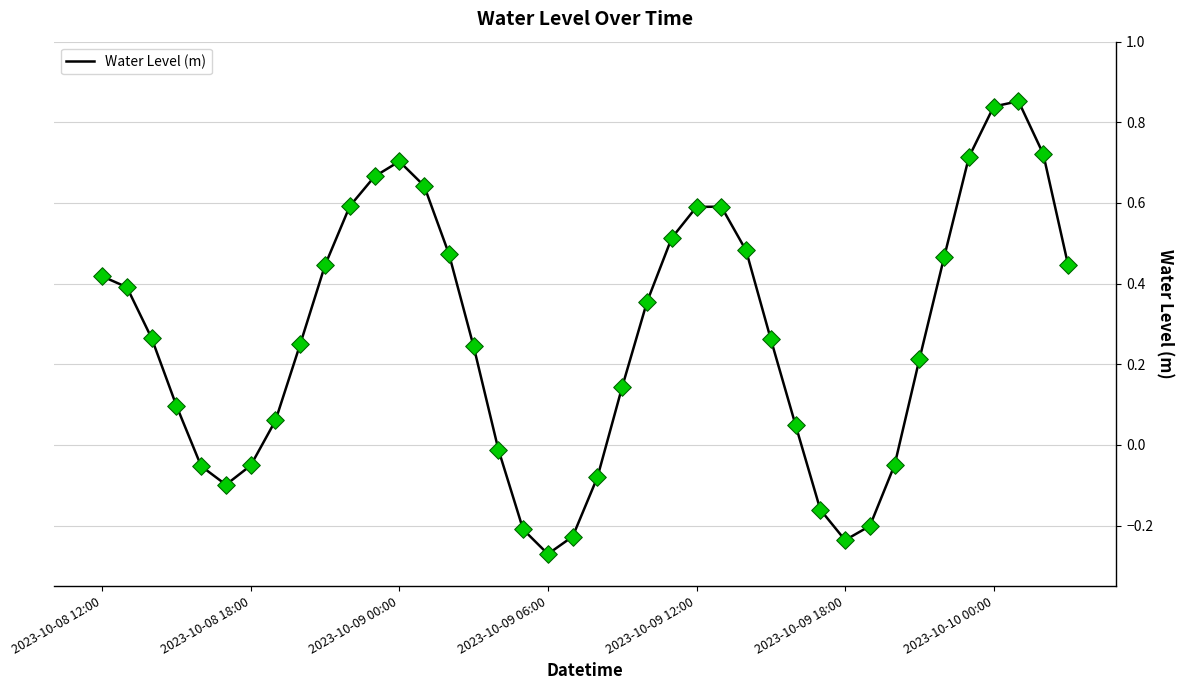

What is the difference between the maximum and minimum values?

1.1